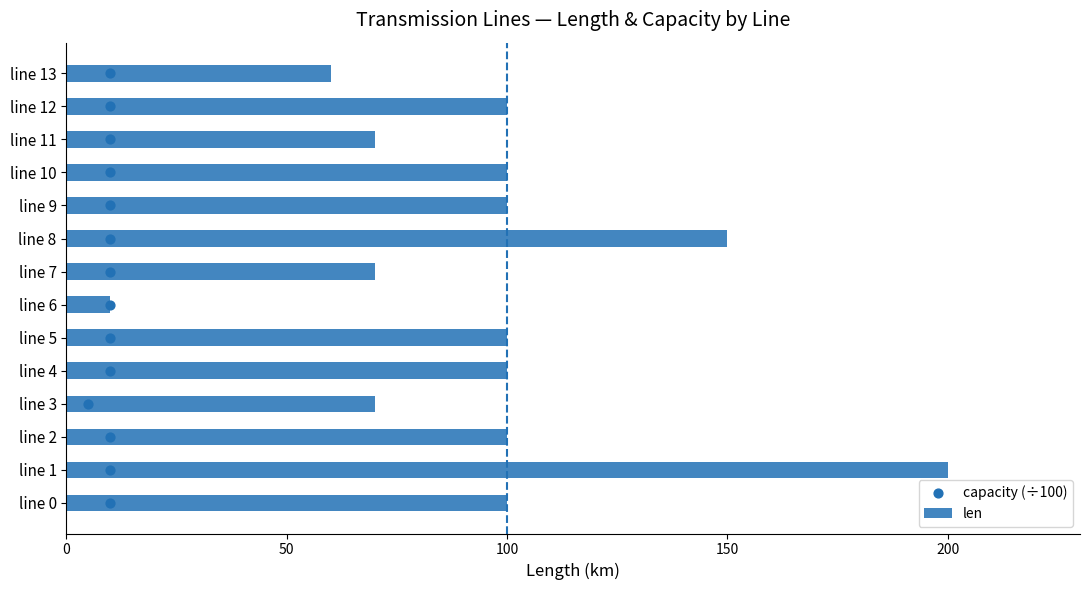

Which series reaches the maximum Y coordinate?

len